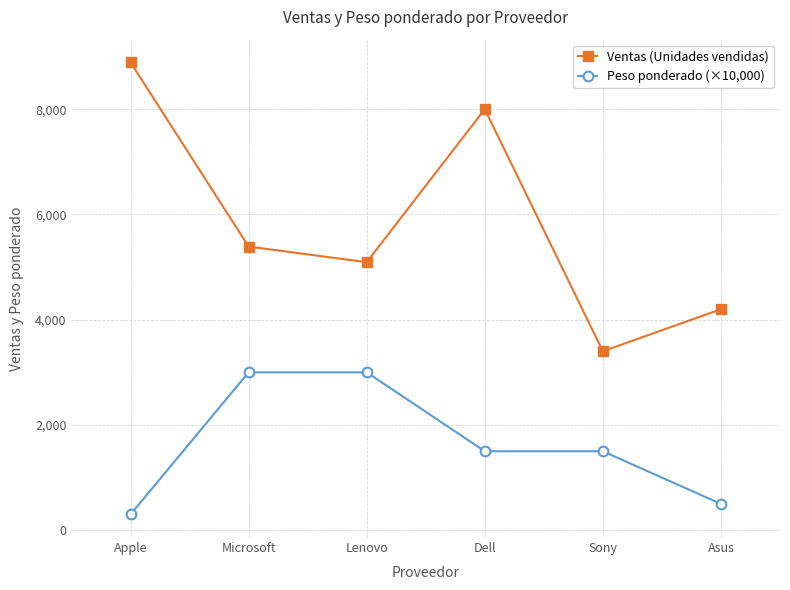

Is it true that Ventas (Unidades vendidas) equals 3363 at Microsoft?

False